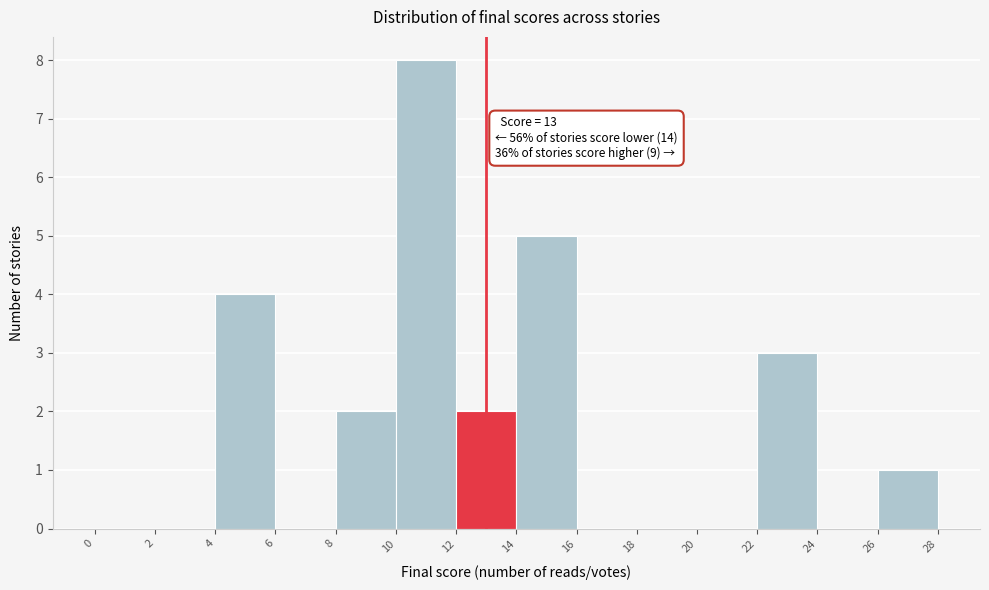

Over which range of the x-axis is the bar tallest?

10 to 12